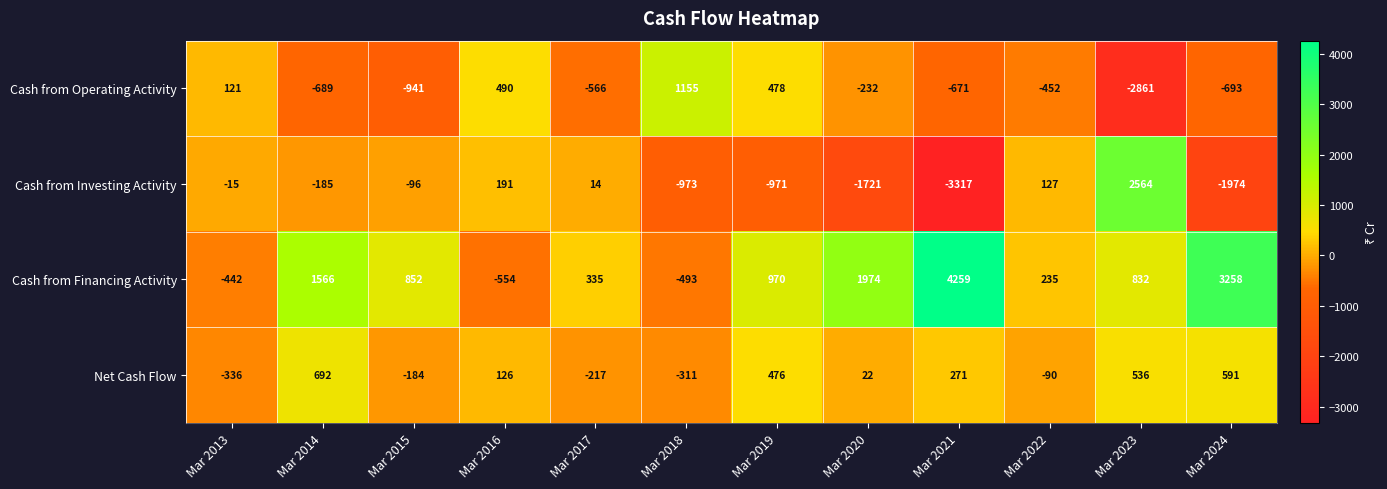

Which series has the widest spread of values?

Cash from Investing Activity